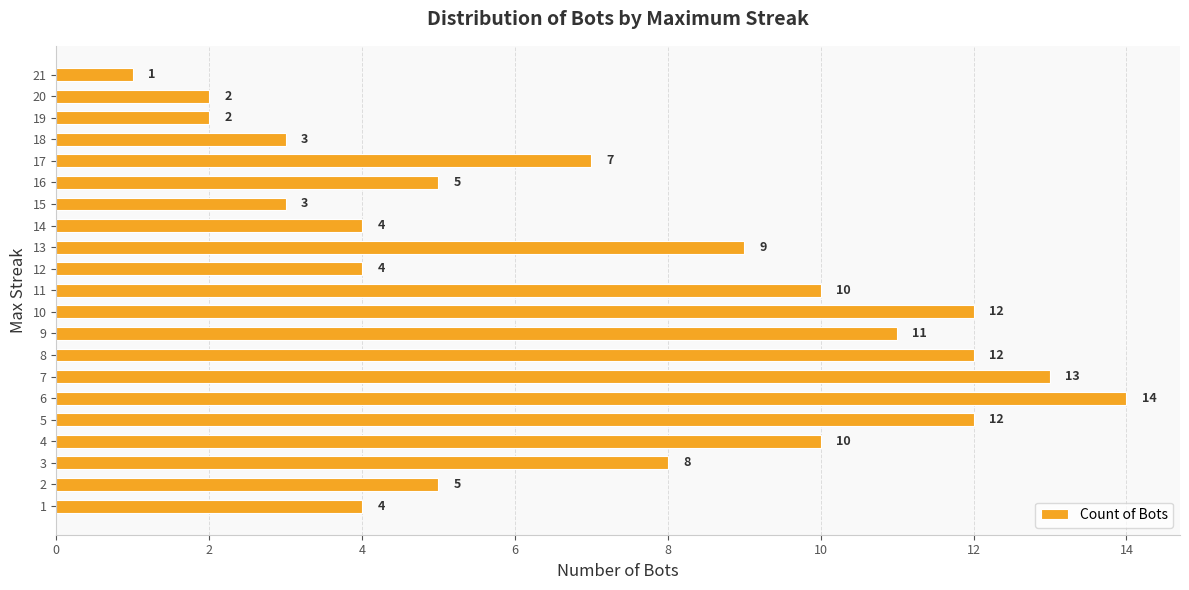

What is the approximate value at 17?

7